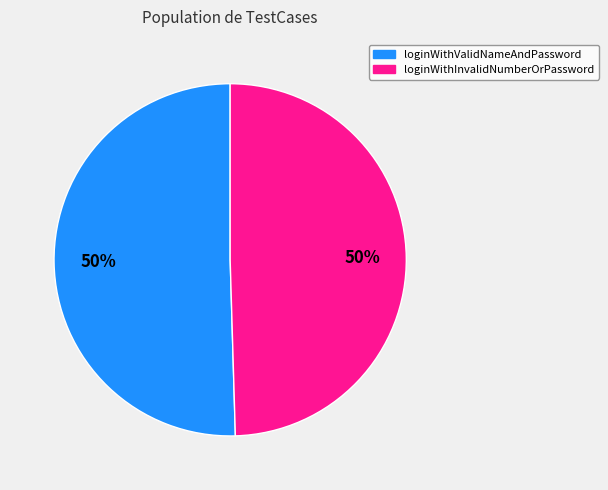

What is the ratio of the value at loginWithInvalidNumberOrPassword to the value at loginWithValidNameAndPassword?

1.0